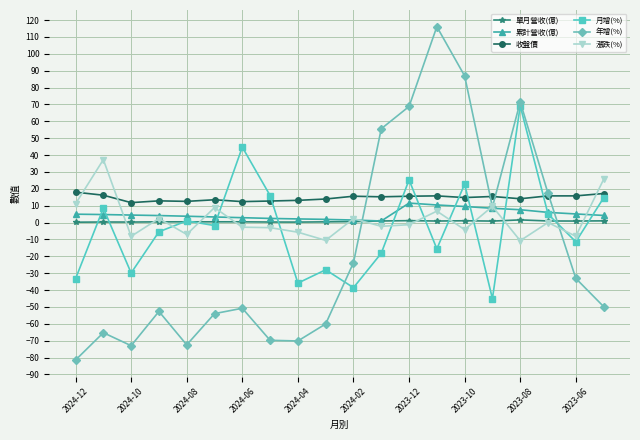

What is the value of the 月增(%) point at the 8th from the left?

16.0